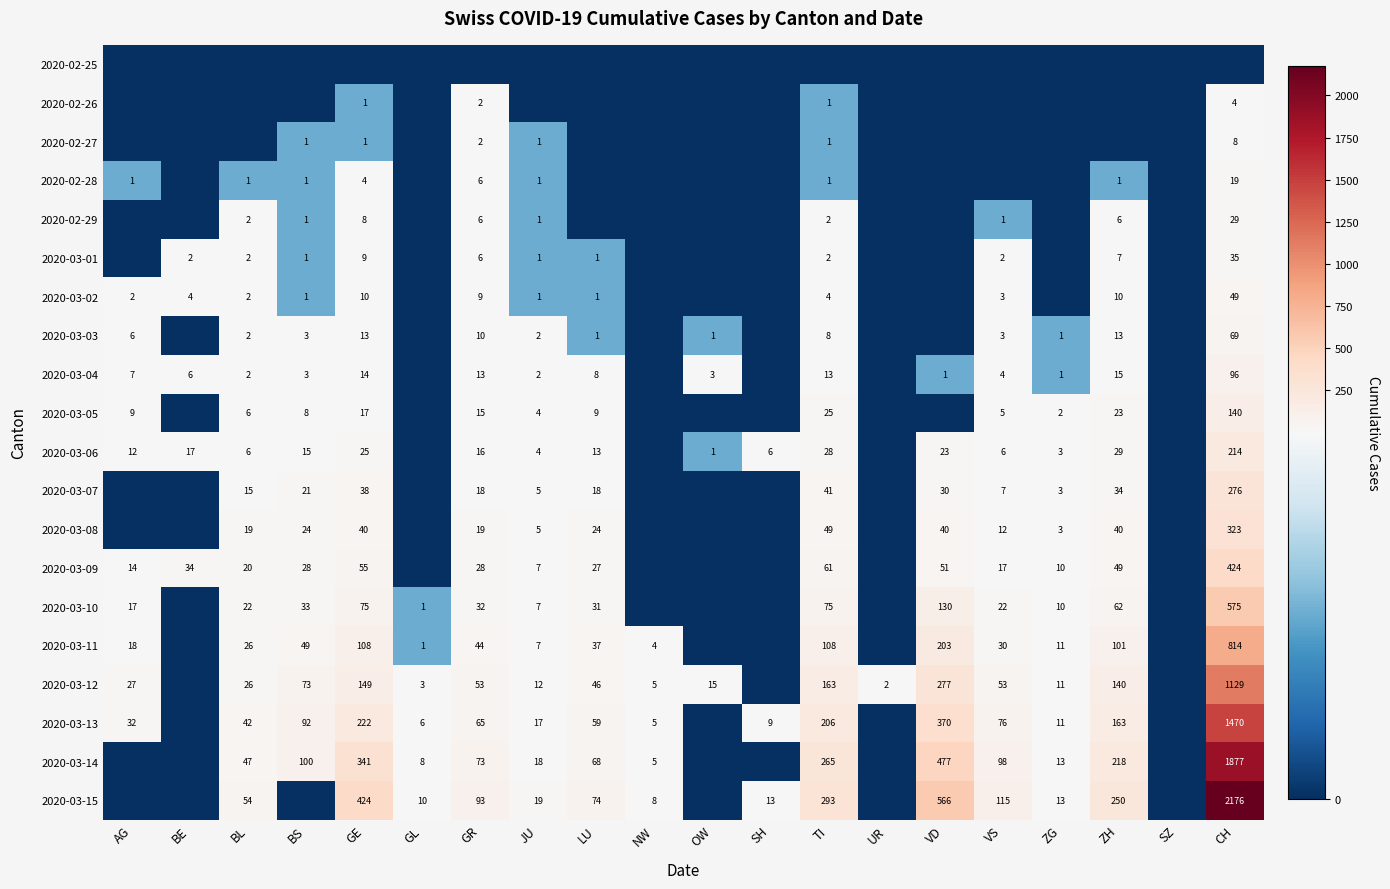

The 2020-03-09 series shows 699 at CH. True or false?

False